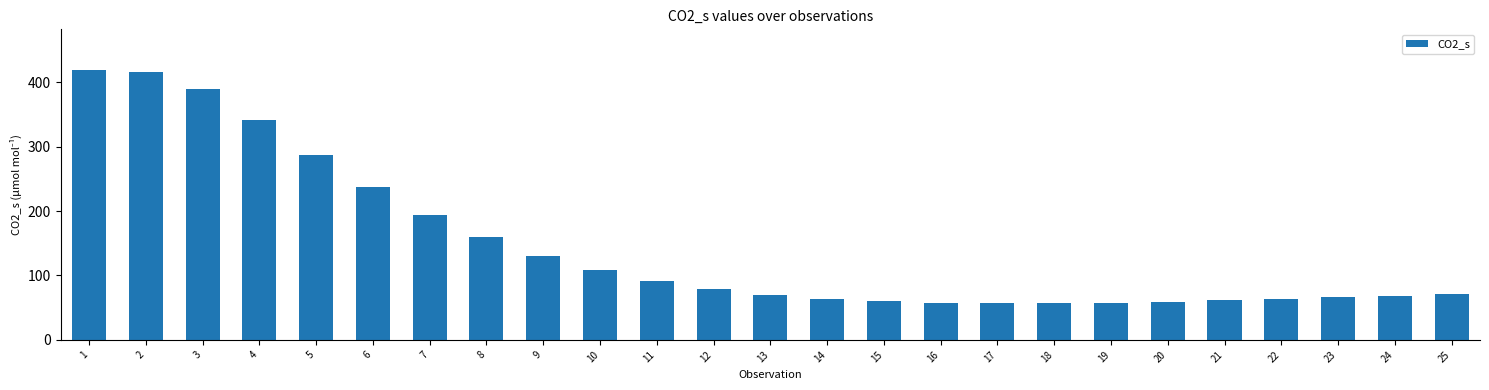

What is the greatest value displayed?

419.2